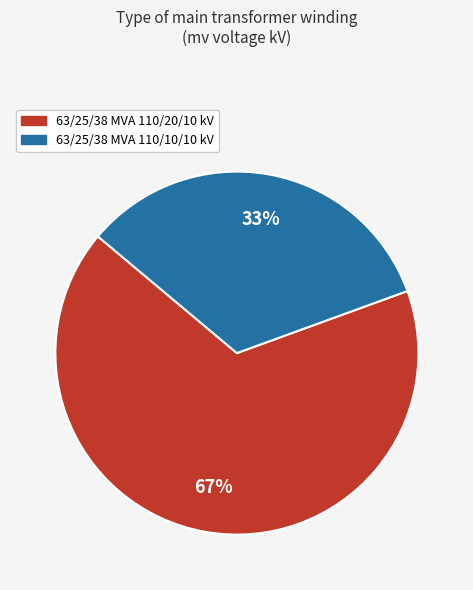

Which category has the smallest portion of the pie?

63/25/38 MVA 110/10/10 kV